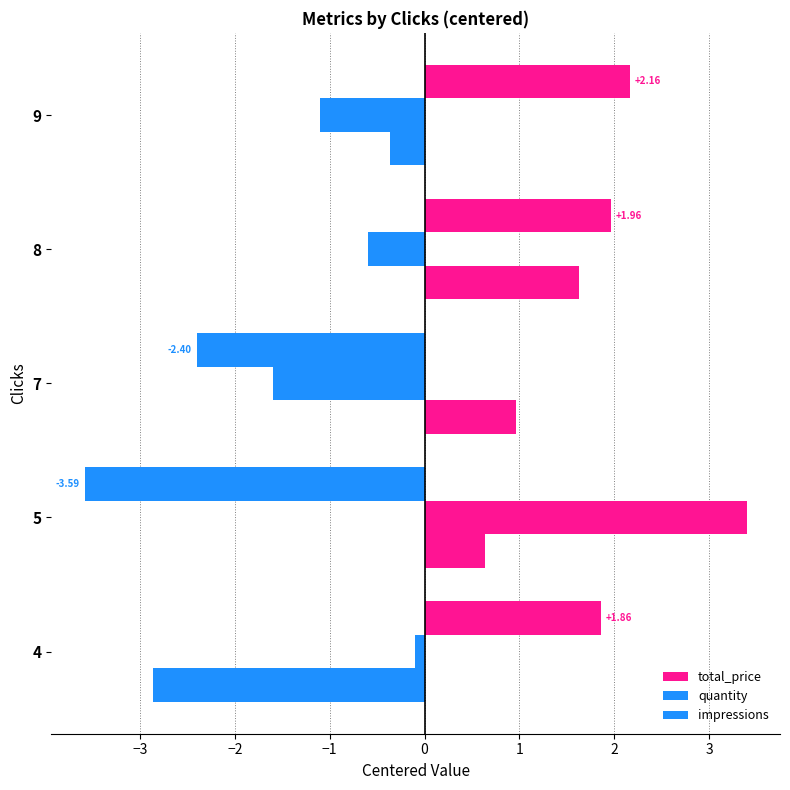

What is the value of the total_price bar at the 3rd from the left?

-2.4